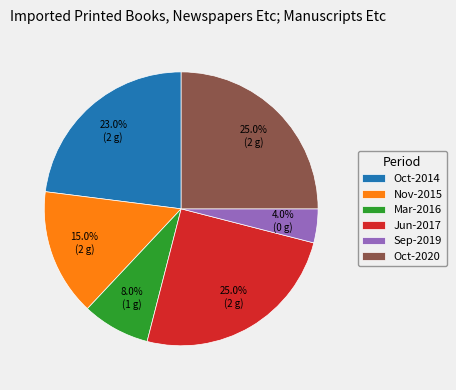

Does Oct-2020 account for over 50% of the chart?

No